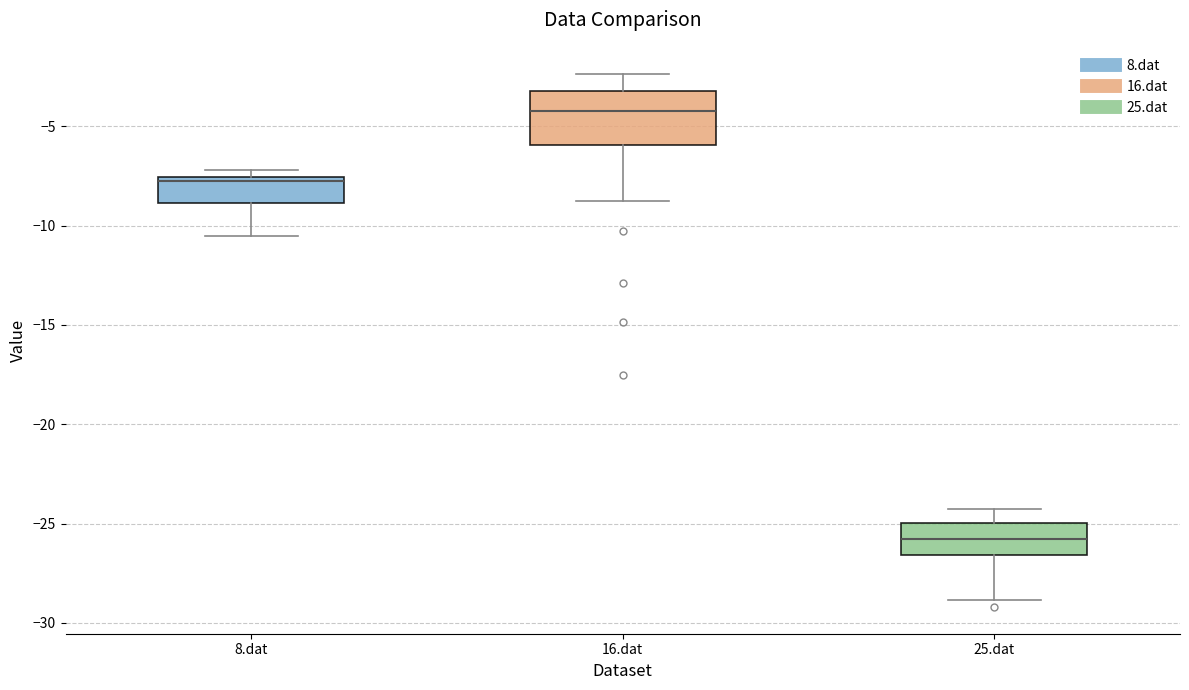

Reading left to right, read every box against the y-axis: the position of its median line, the range the box covers, and the ends of its whiskers. The values are not printed on the chart, so give them approximately, as read against the axis.

8.dat: median -8.0, box -9.0 to -7.5, whiskers -10.5 to -7.0
16.dat: median -4.0, box -6.0 to -3.0, whiskers -8.5 to -2.5
25.dat: median -26.0, box -26.5 to -25.0, whiskers -29.0 to -24.5